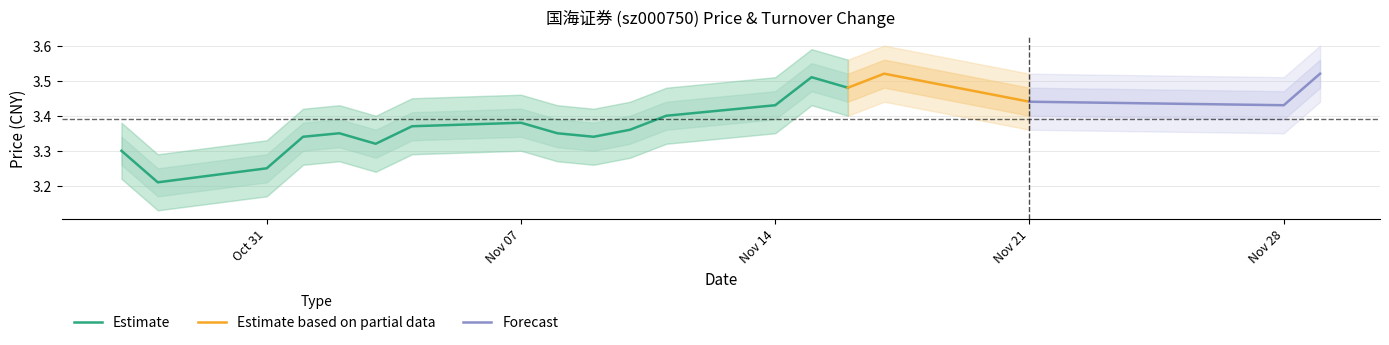

The value of t_change at 13 is 1.6. True or false?

False